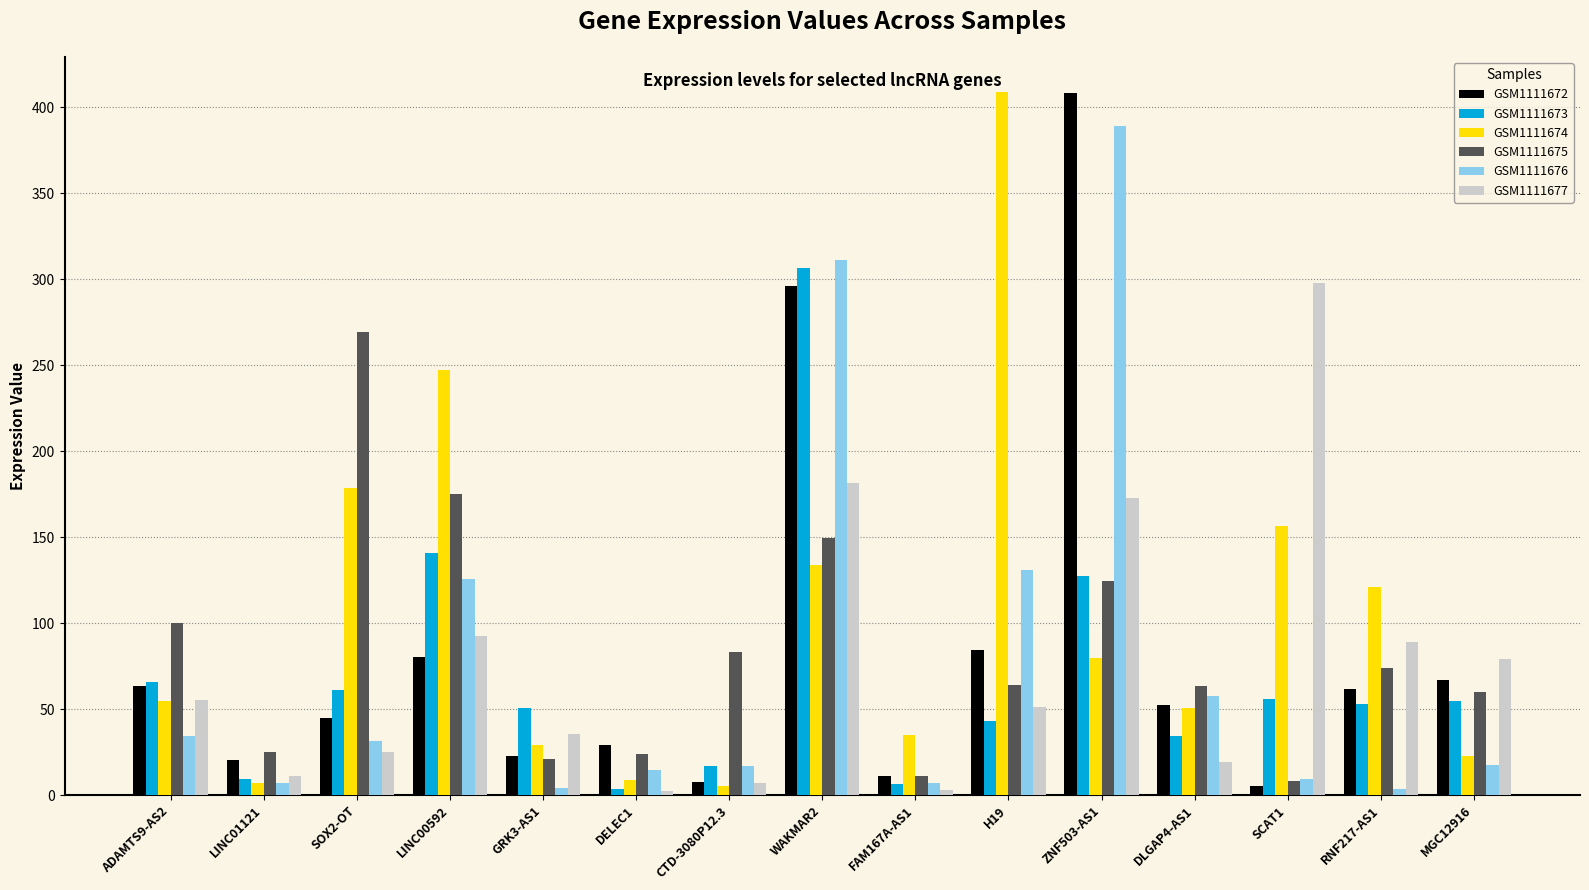

What is the difference between the maximum and minimum values in the GSM1111676 series?

385.5